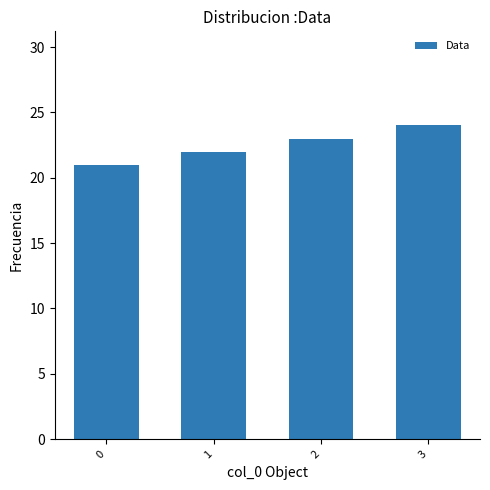

List the labels in order of value, largest first.

3, 2, 1, 0